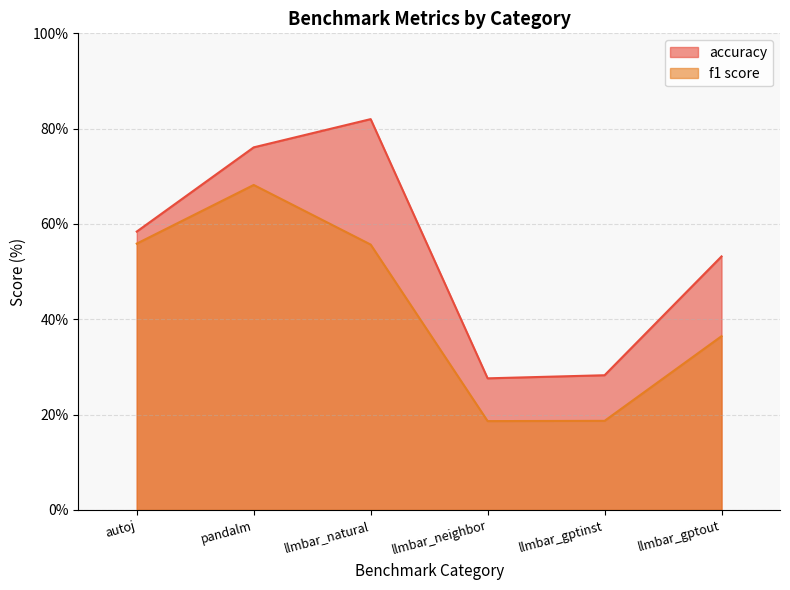

What are all the series names shown in the legend?

accuracy, f1 score